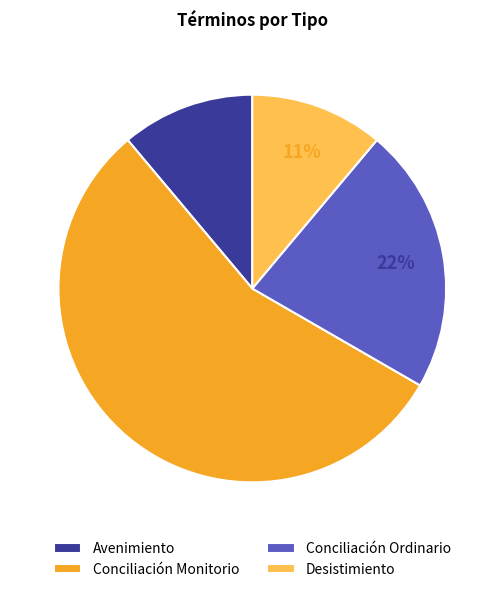

Does Desistimiento represent more than half of the total?

No